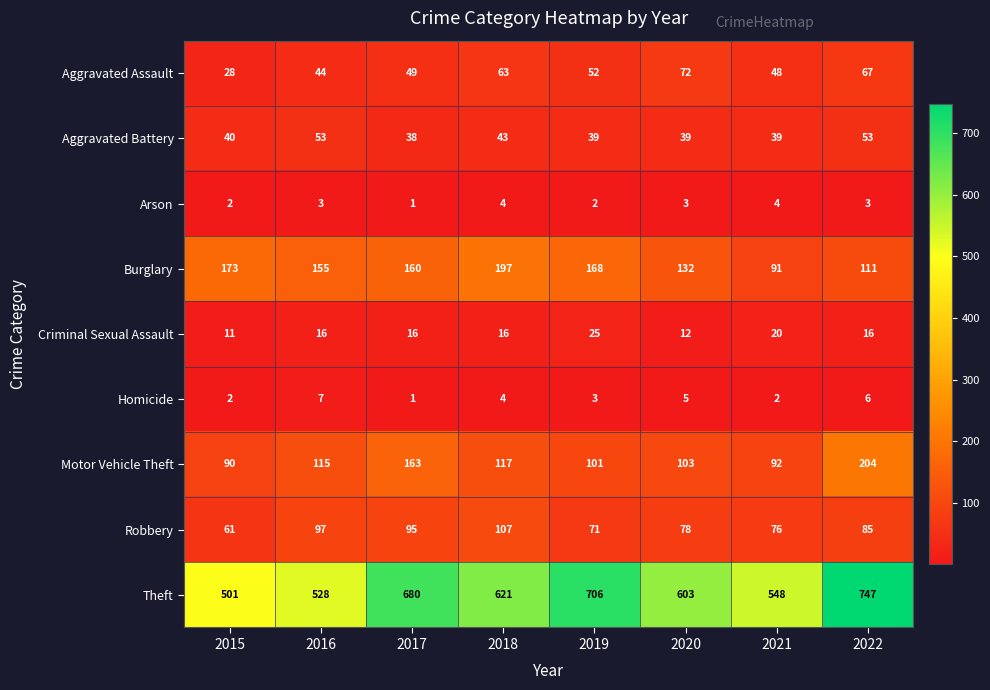

Rank the series at 2020 from lowest to highest value.

Arson, Homicide, Criminal Sexual Assault, Aggravated Battery, Aggravated Assault, Robbery, Motor Vehicle Theft, Burglary, Theft